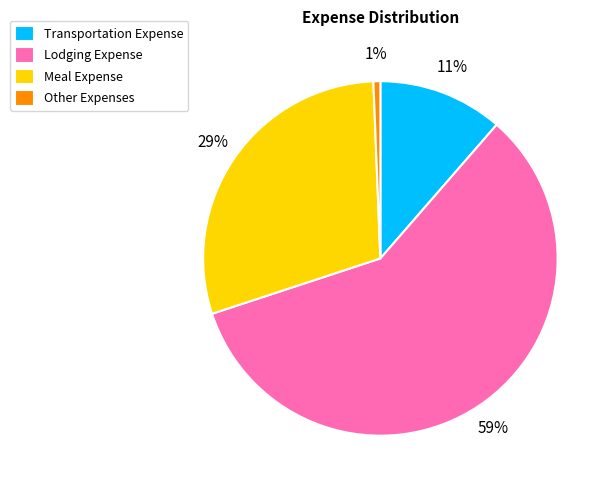

Is the sum of Lodging Expense and Transportation Expense greater than half?

Yes